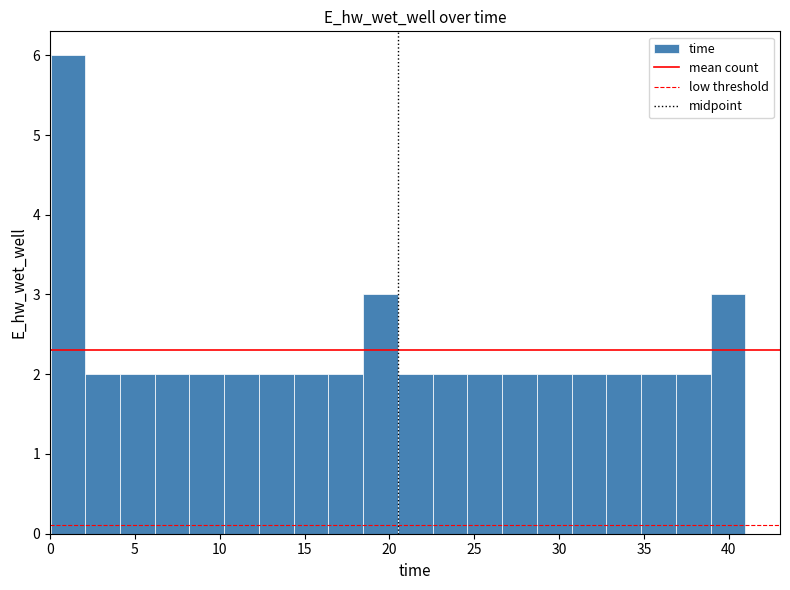

Reading left to right, list every bar in this chart as the range it spans on the x-axis followed by its height. Neither the bar edges nor the heights are printed on the chart, so give them approximately, as read against the axes.

0.0 to 2.0: 6
2.0 to 4.0: 2
4.0 to 6.0: 2
6.0 to 8.0: 2
8.0 to 10.5: 2
10.5 to 12.5: 2
12.5 to 14.5: 2
14.5 to 16.5: 2
16.5 to 18.5: 2
18.5 to 20.5: 3
20.5 to 22.5: 2
22.5 to 24.5: 2
24.5 to 26.5: 2
26.5 to 28.5: 2
28.5 to 30.5: 2
30.5 to 33.0: 2
33.0 to 35.0: 2
35.0 to 37.0: 2
37.0 to 39.0: 2
39.0 to 41.0: 3